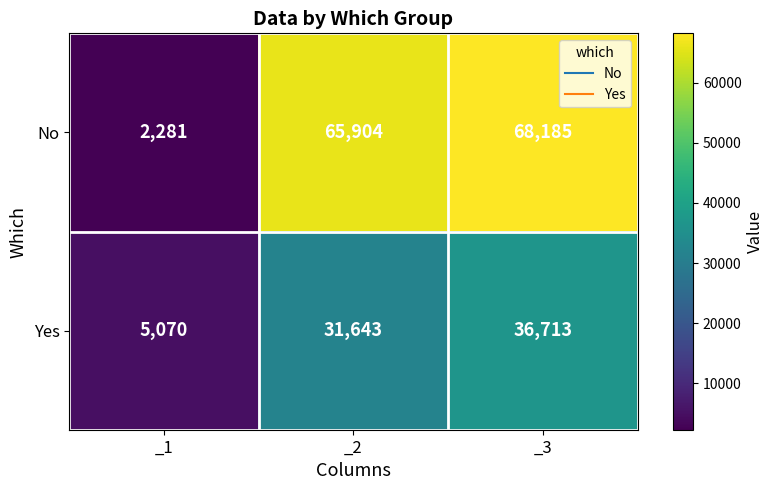

At which category does the chart reach its peak across all series?

_3